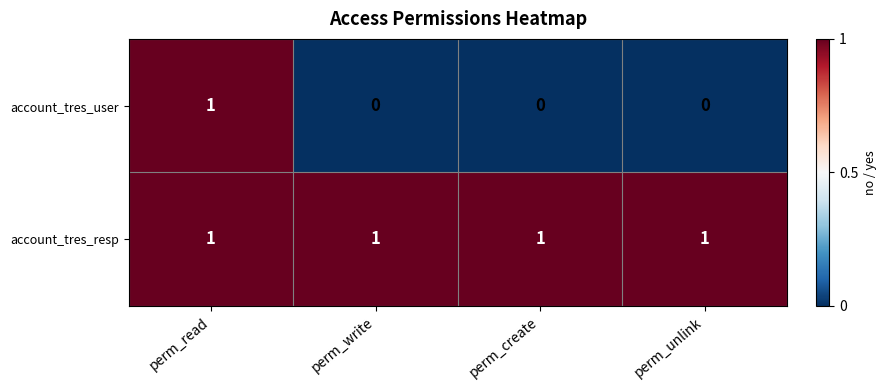

The account_tres_resp series shows 1 at perm_unlink. True or false?

True